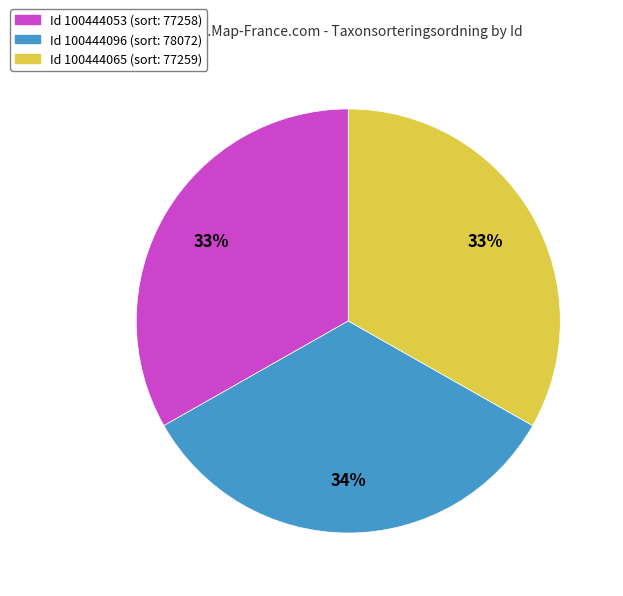

What percentage is the Id 100444065 (sort: 77259) slice, to the nearest percent?

33%